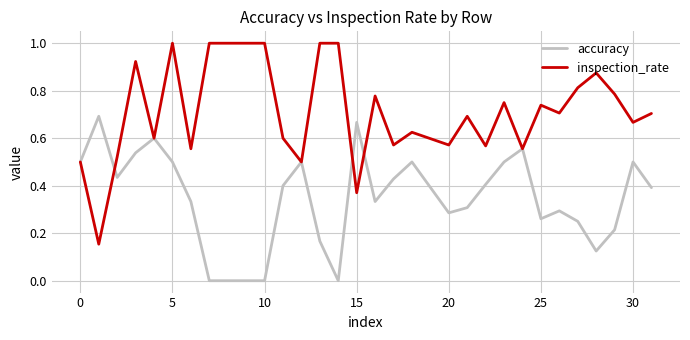

Which series has the widest spread of values?

inspection_rate